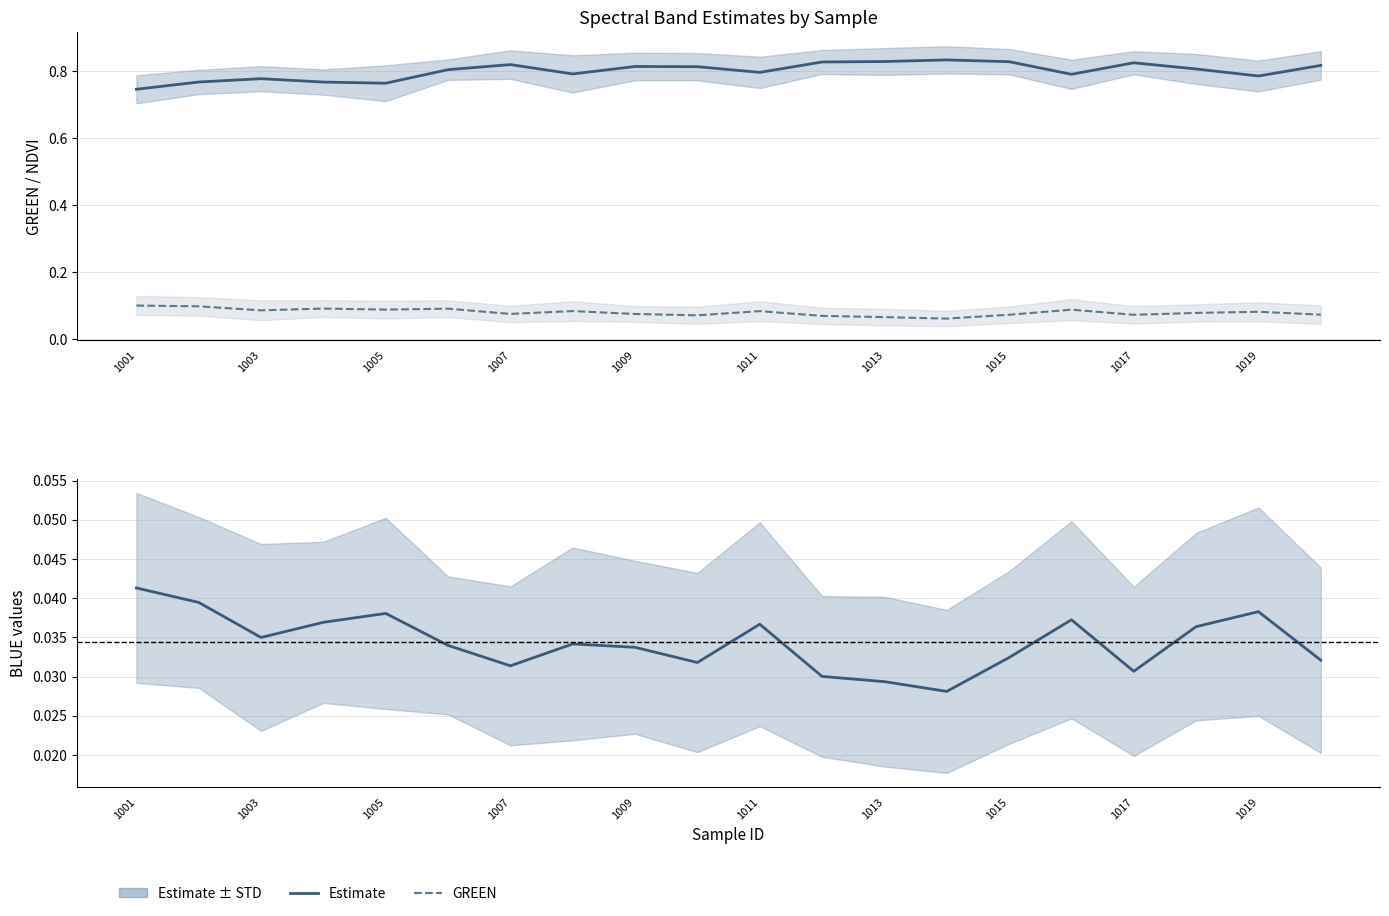

Is the value of GREEN at MIH119_1020 greater than the value of NDVI at MIH119_1003?

No